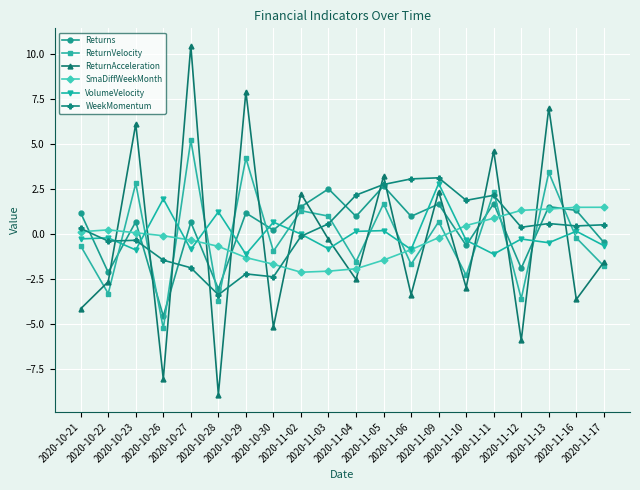

What is the spread (max minus min) of values at 2020-11-17?

3.3